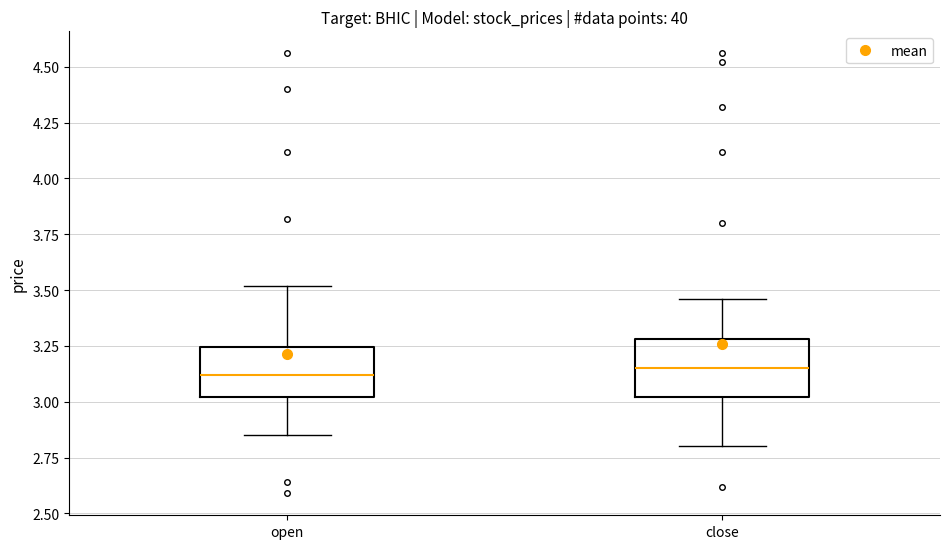

Reading left to right, read every box against the y-axis: the position of its median line, the range the box covers, and the ends of its whiskers. The values are not printed on the chart, so give them approximately, as read against the axis.

open: median 3.10, box 3.00 to 3.25, whiskers 2.85 to 3.50
close: median 3.15, box 3.00 to 3.30, whiskers 2.80 to 3.45